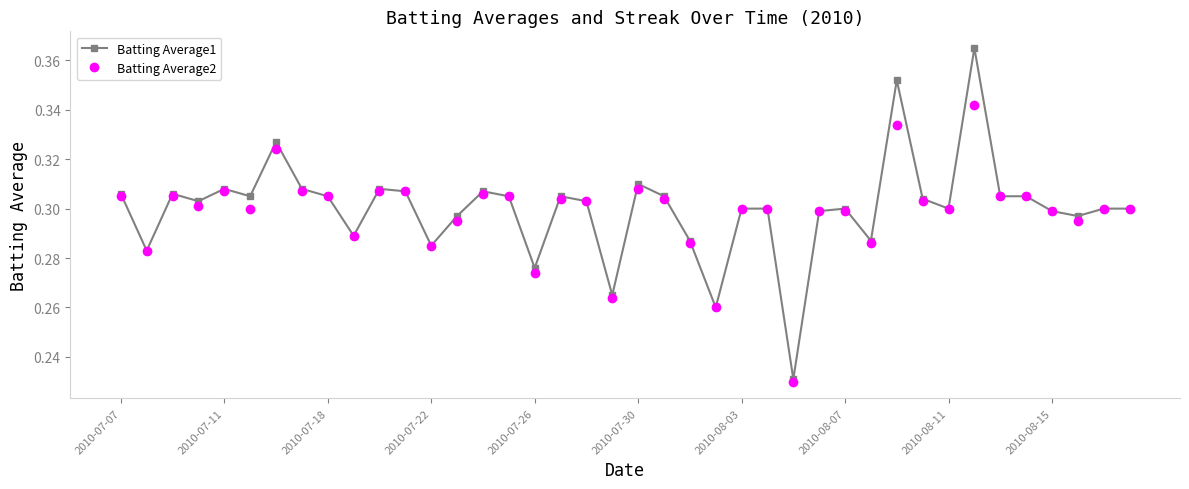

Rank the series by their maximum value, from highest to lowest.

Batting Average1, Batting Average2